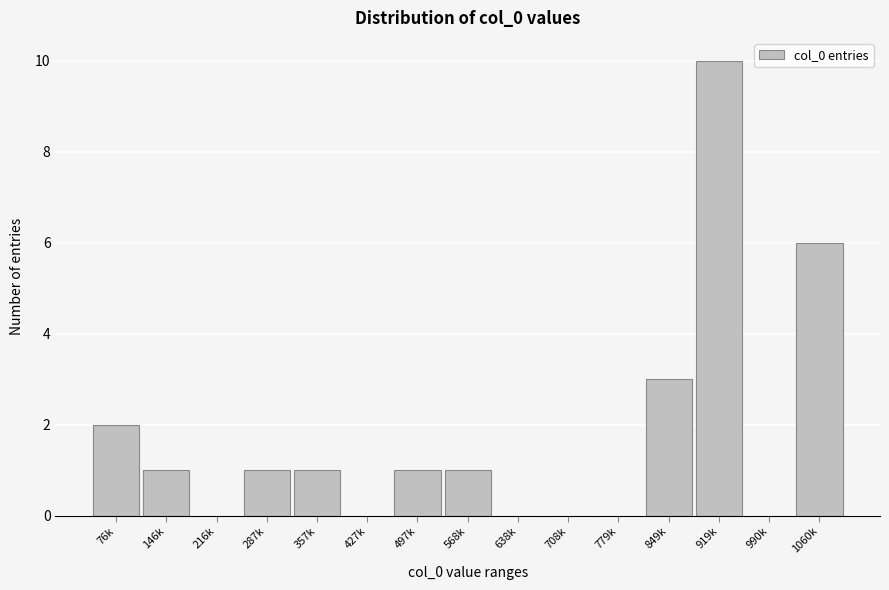

Reading left to right, list all the values displayed in this chart.

76k=2	146k=1	216k=0	287k=1	357k=1	427k=0	497k=1	568k=1	638k=0	708k=0	779k=0	849k=3	919k=10	990k=0	1060k=6